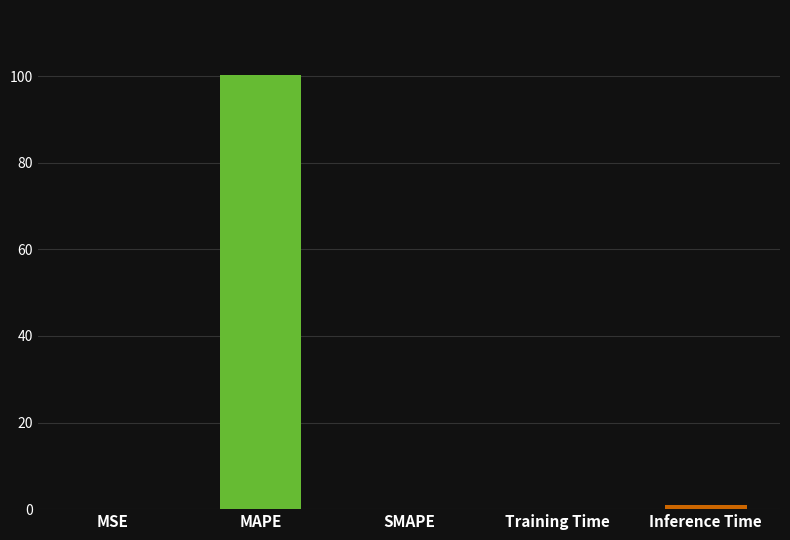

What is the maximum value shown in the chart?

100.2